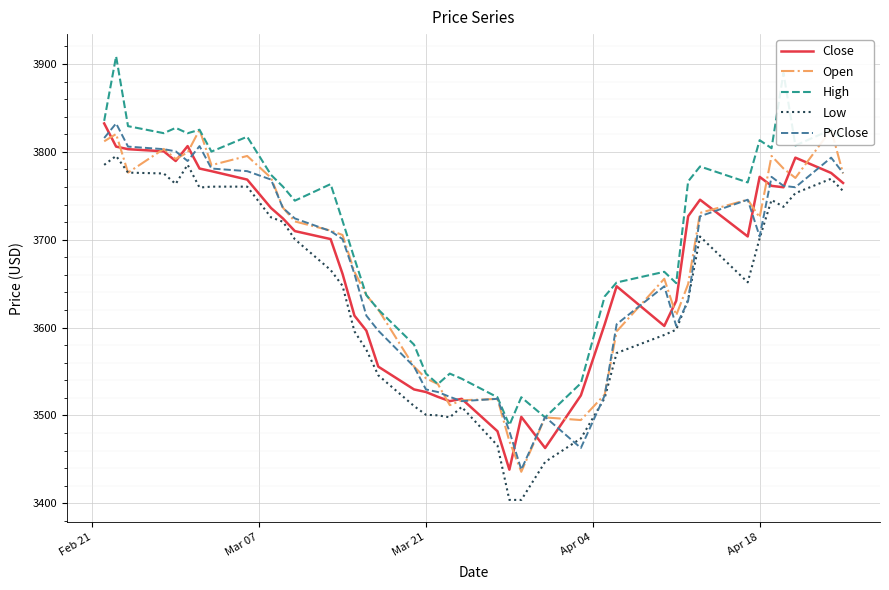

What is the average value of the High series?

3709.3